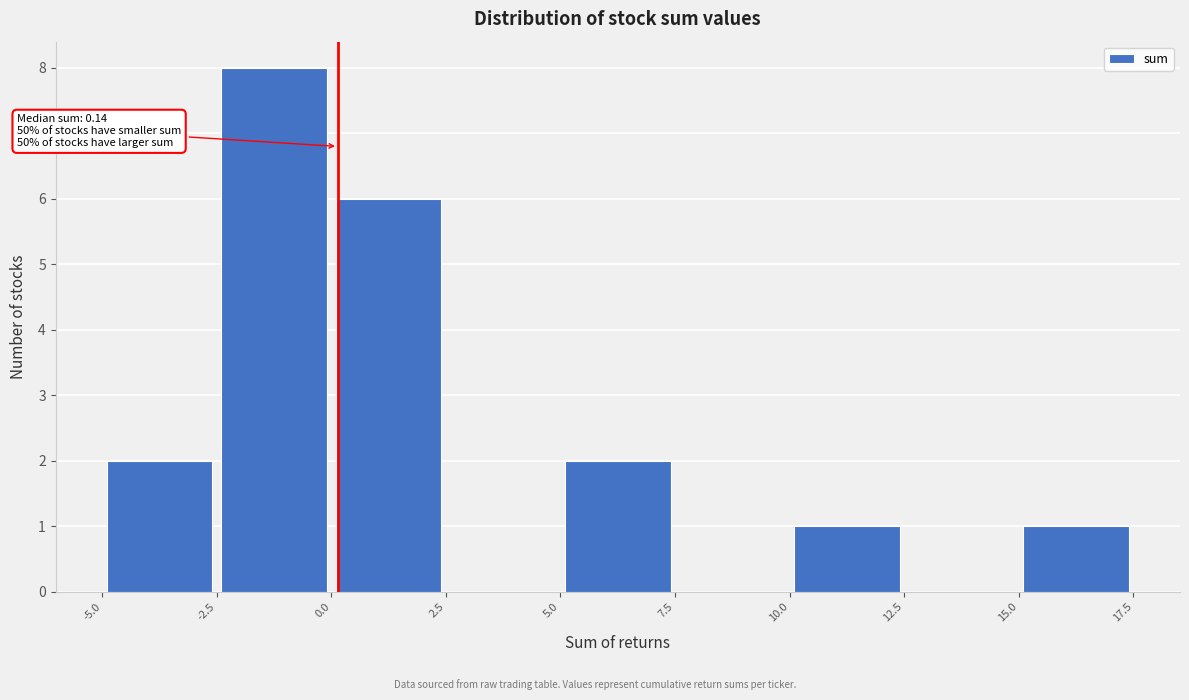

Which range on the x-axis has the tallest bar?

-2.5 to 0.0